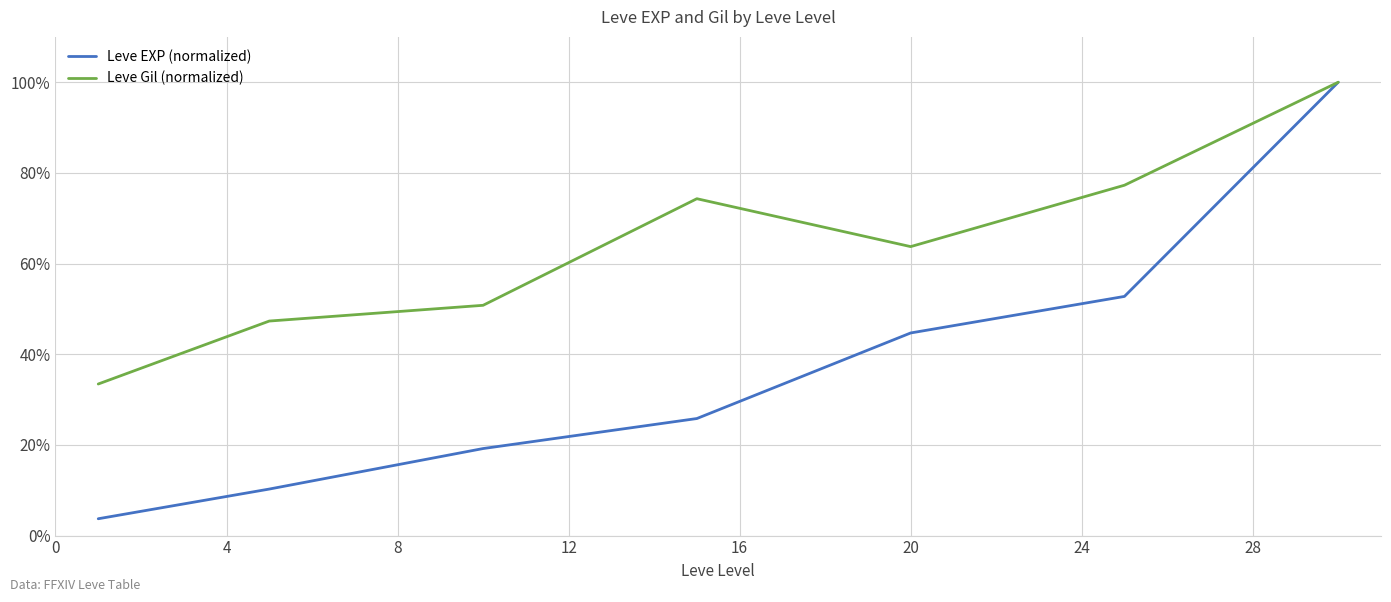

What are all the series names shown in the legend?

Leve EXP (normalized), Leve Gil (normalized)